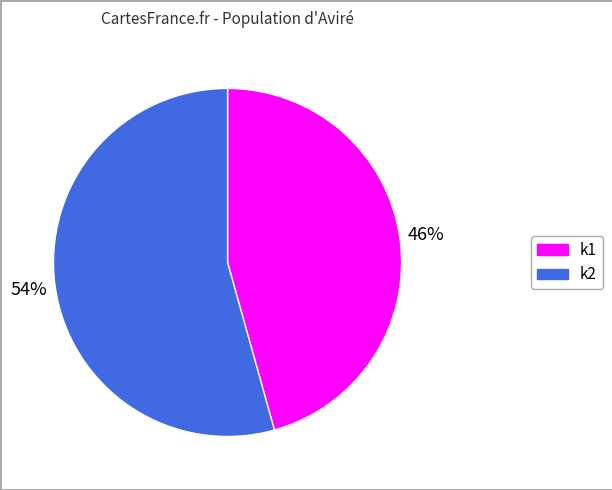

Is there any slice that represents more than half of the pie?

Yes